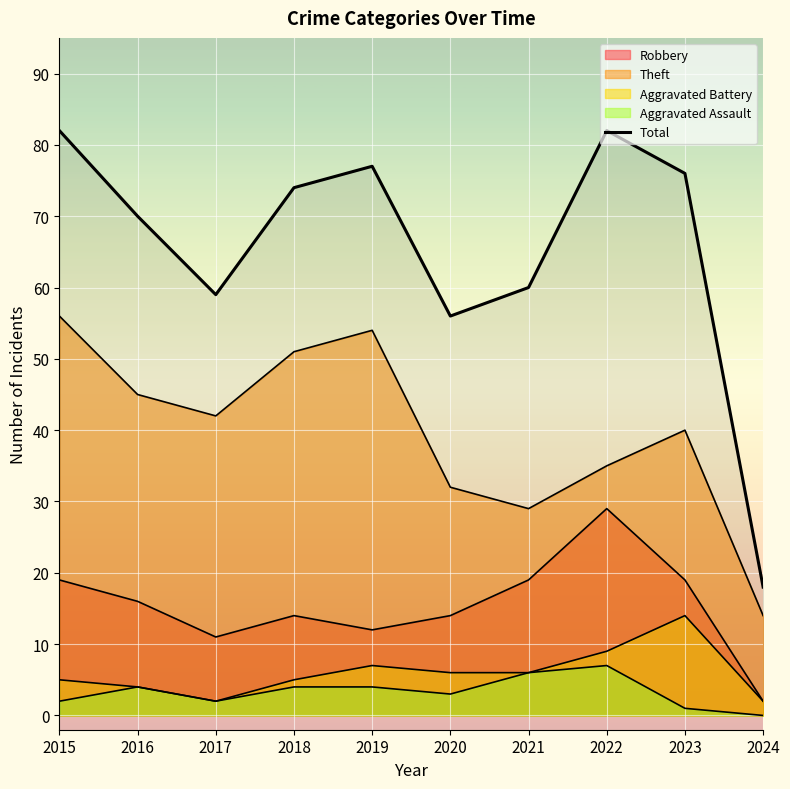

What is the value of the 7th point from the left?

60